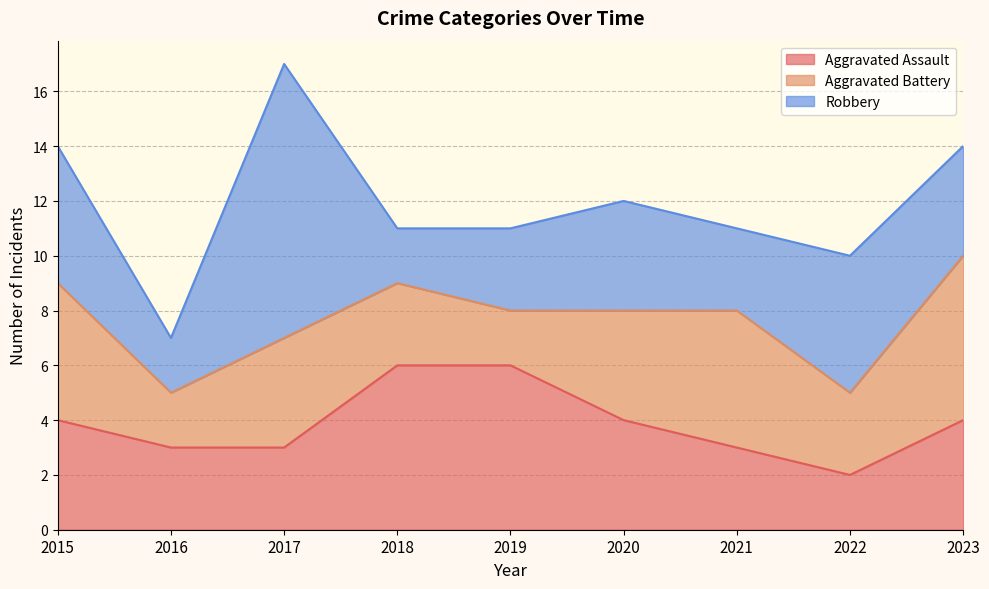

The Aggravated Battery series shows 4 at 2020. True or false?

True